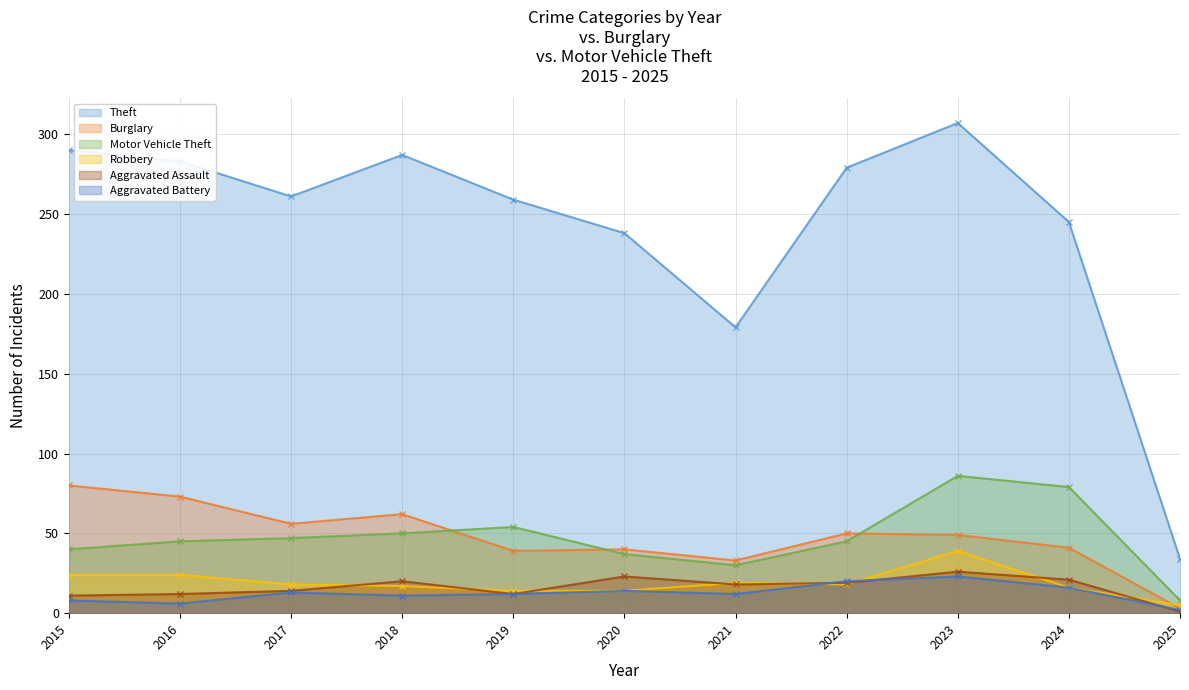

What is the minimum value shown in the chart?

1